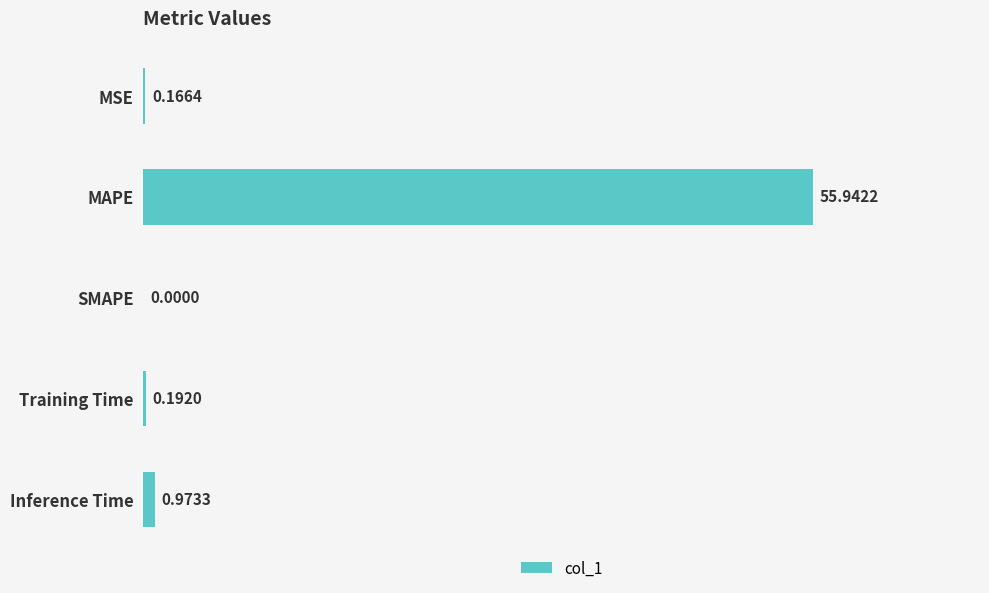

Between Inference Time and Training Time, which is larger?

Inference Time